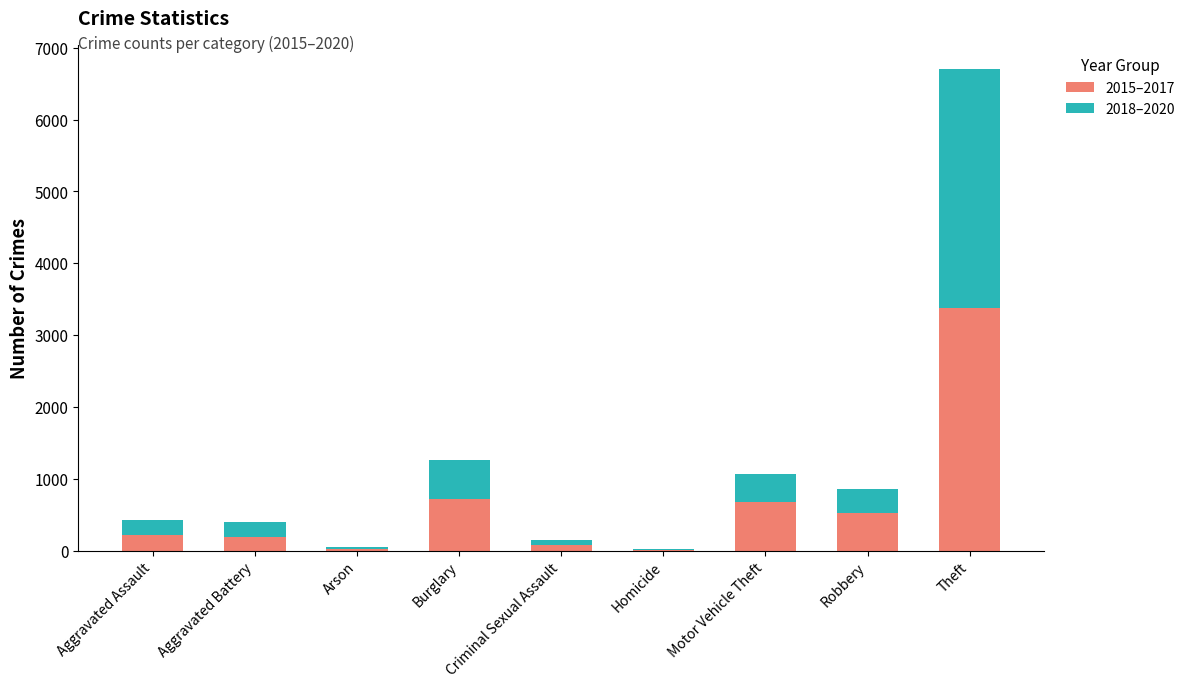

What are all the series names shown in the legend?

2015–2017, 2018–2020